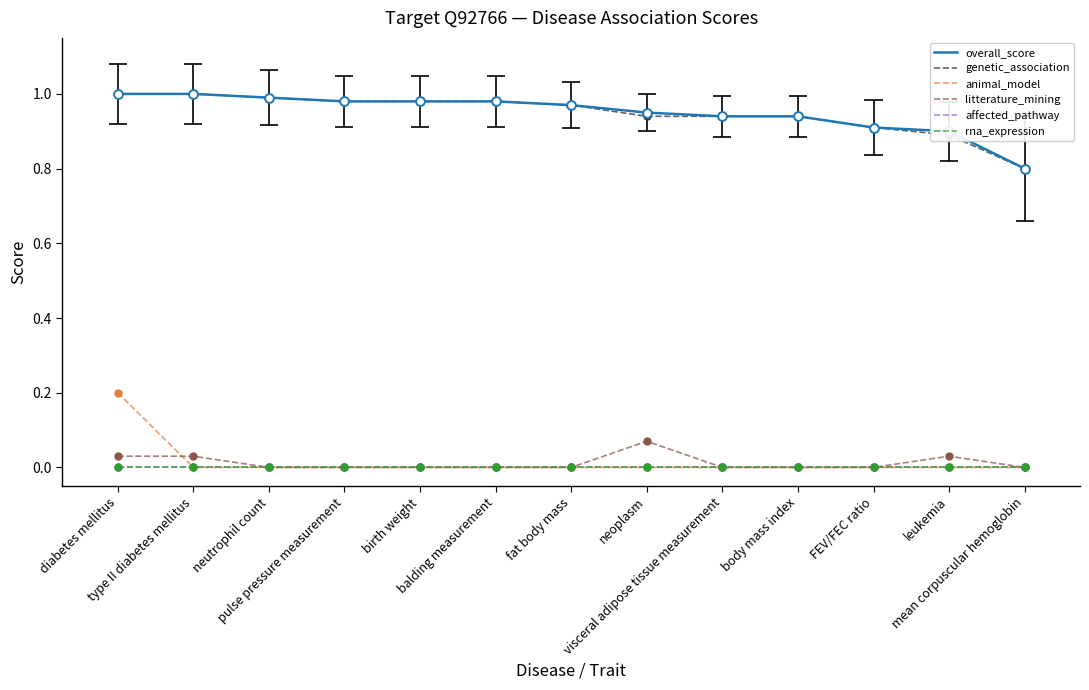

Is the value of rna_expression at leukemia greater than the value of overall_score at neutrophil count?

No